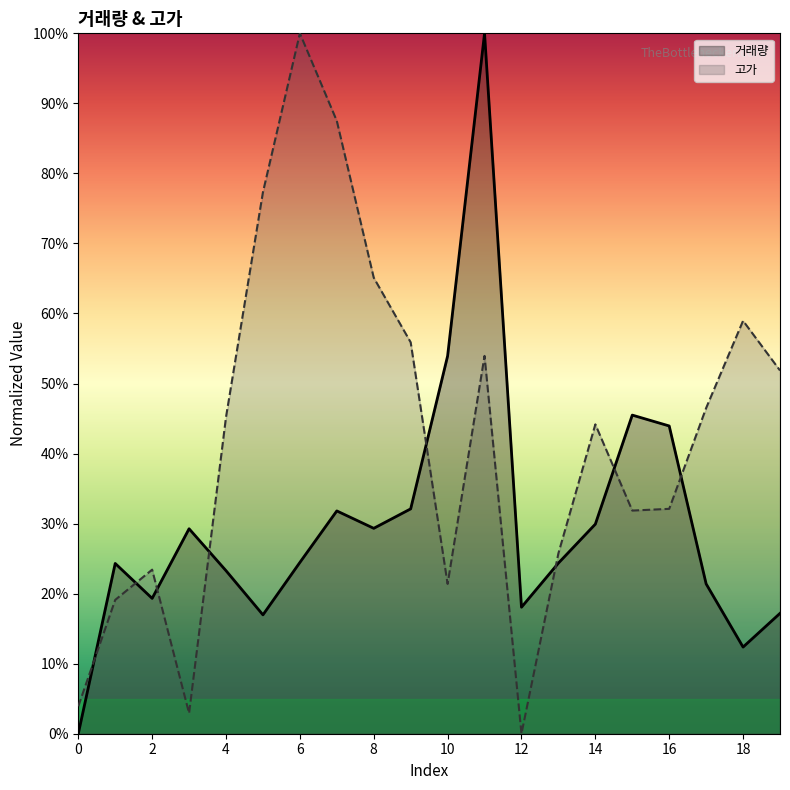

What is the label of the 11th point from the left?

10